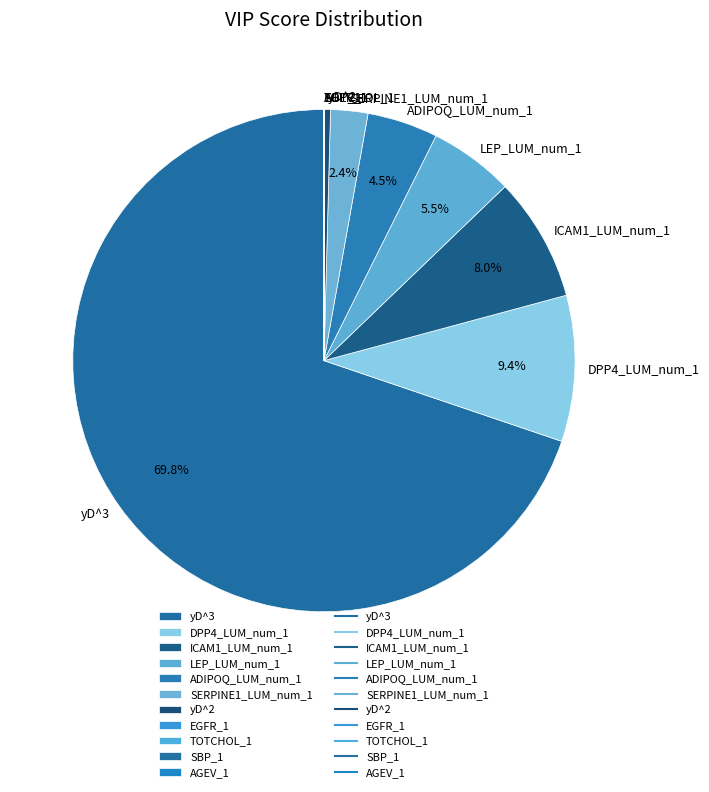

What portion of the pie excludes ICAM1_LUM_num_1?

92.0%